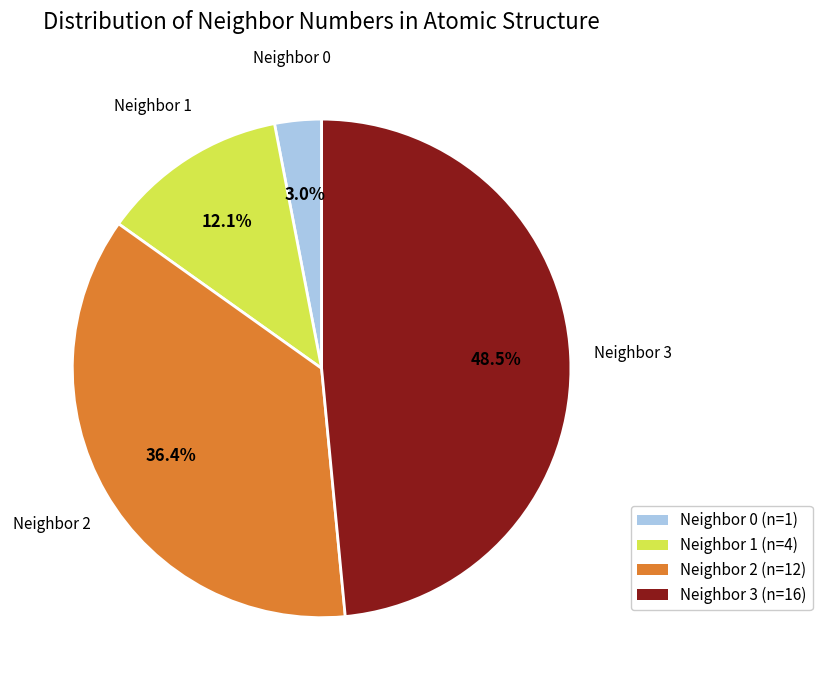

Is there any slice that represents more than half of the pie?

No